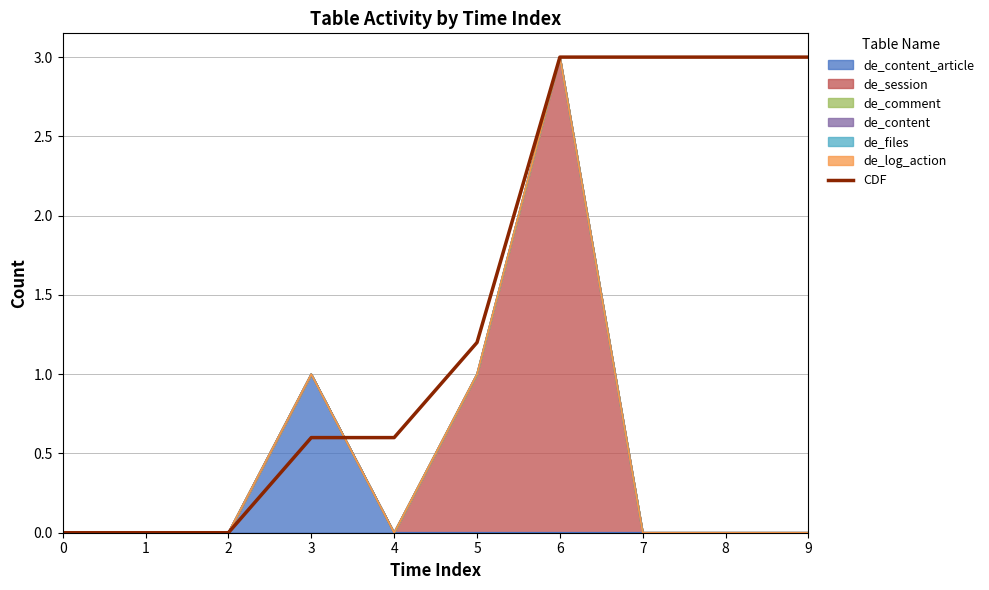

How many data points are above 1?

5